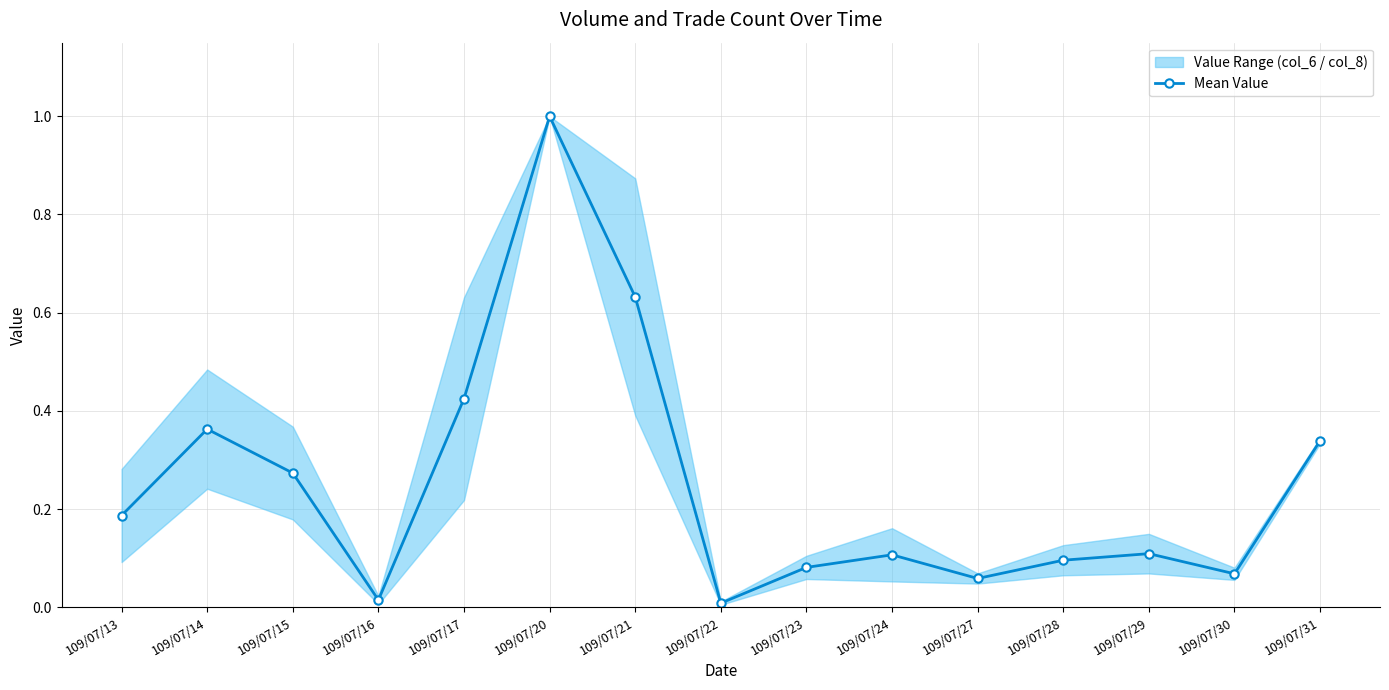

Where is the data nearest to the value 0?

109/07/22